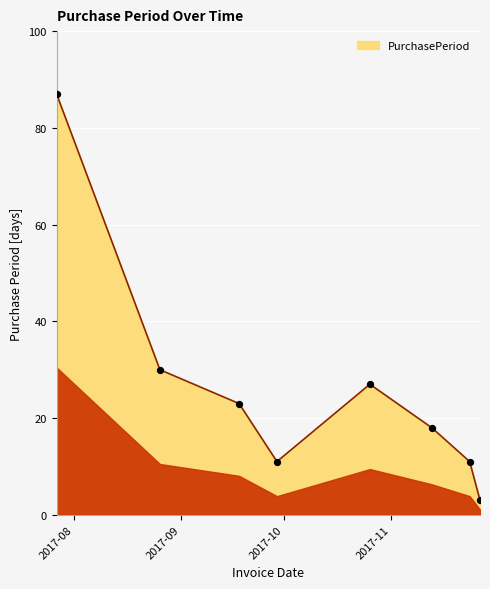

True or false: there are more than 0 points higher than both neighbors.

True